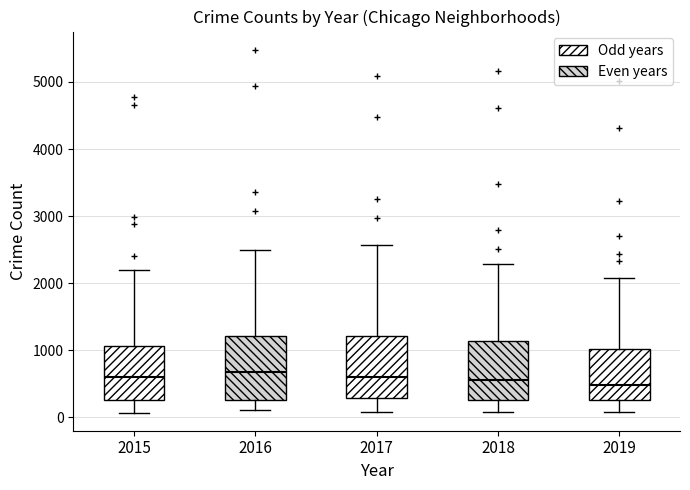

Reading left to right, read every box against the y-axis: the position of its median line, the range the box covers, and the ends of its whiskers. The values are not printed on the chart, so give them approximately, as read against the axis.

2015: median 600, box 300 to 1100, whiskers 100 to 2200
2016: median 700, box 300 to 1200, whiskers 100 to 2500
2017: median 600, box 300 to 1200, whiskers 100 to 2600
2018: median 600, box 300 to 1100, whiskers 100 to 2300
2019: median 500, box 300 to 1000, whiskers 100 to 2100